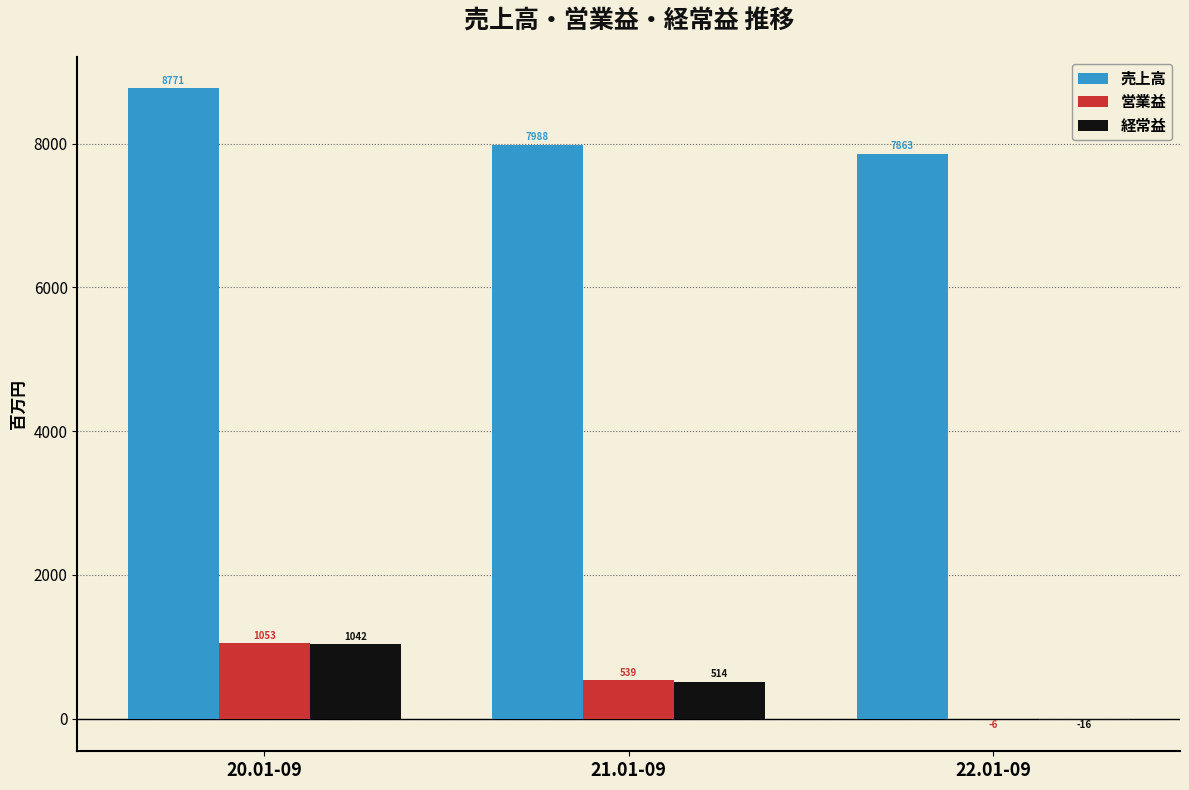

Between 20.01-09 and 22.01-09, which series saw the biggest shift?

営業益